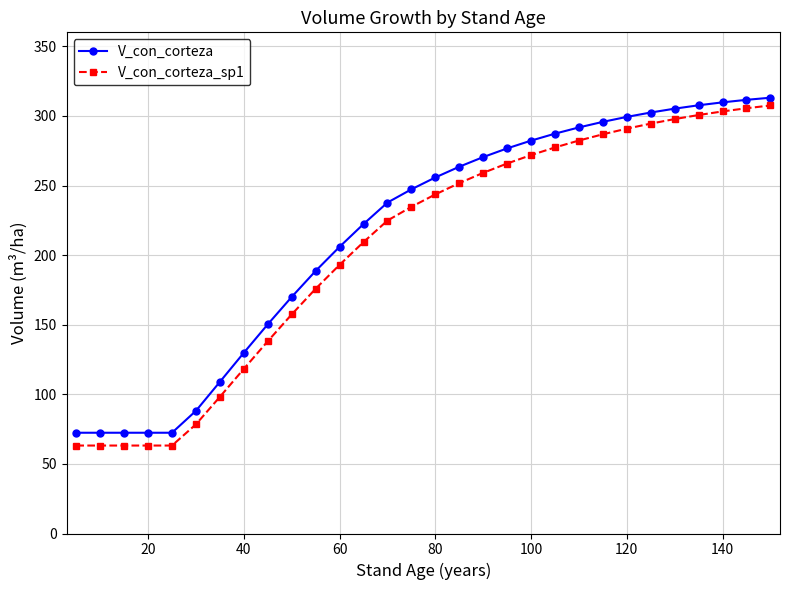

True or false: V_con_corteza_sp1 and V_con_corteza intersect in this chart.

False